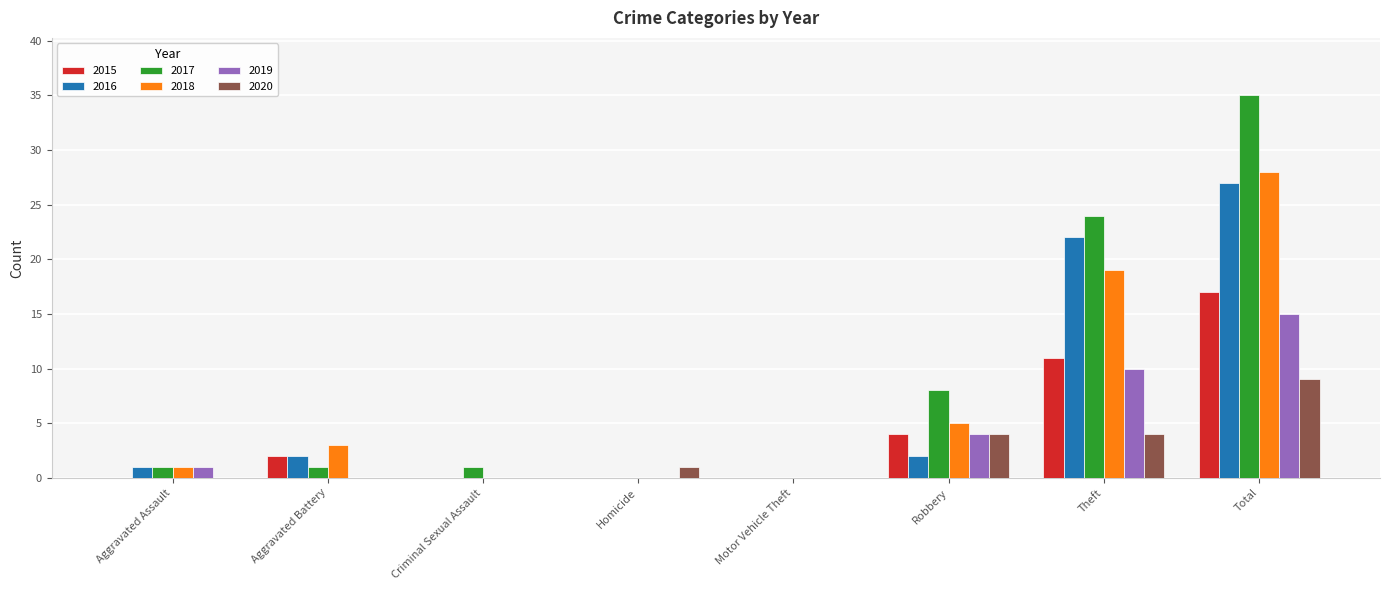

Between Theft and Total, which series saw the biggest shift?

2017